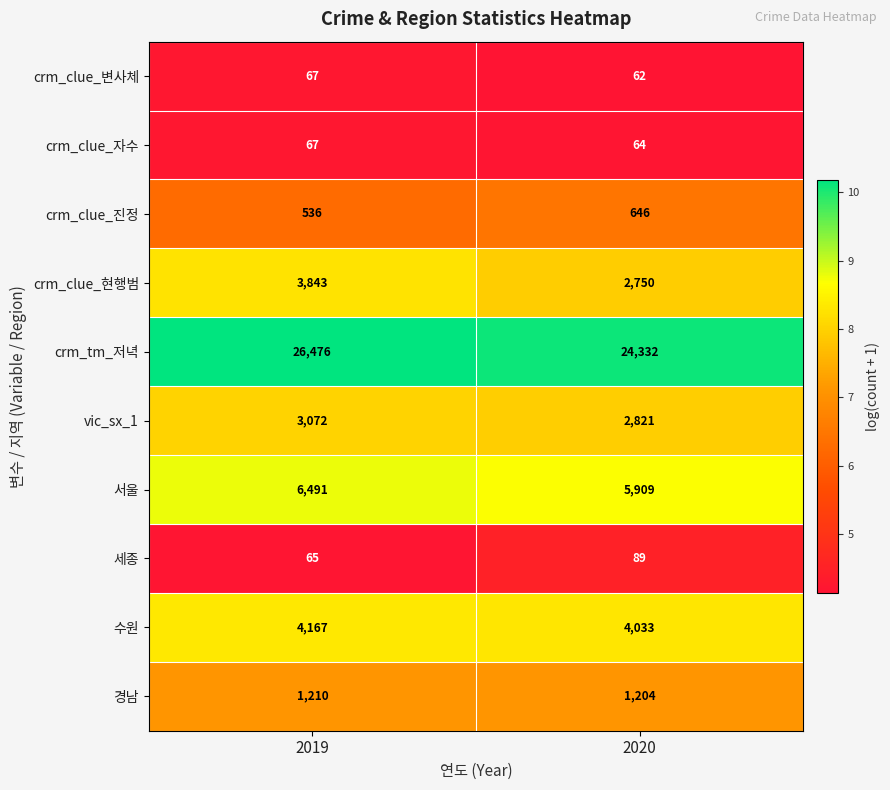

At which category is the sum across all series the highest?

2019